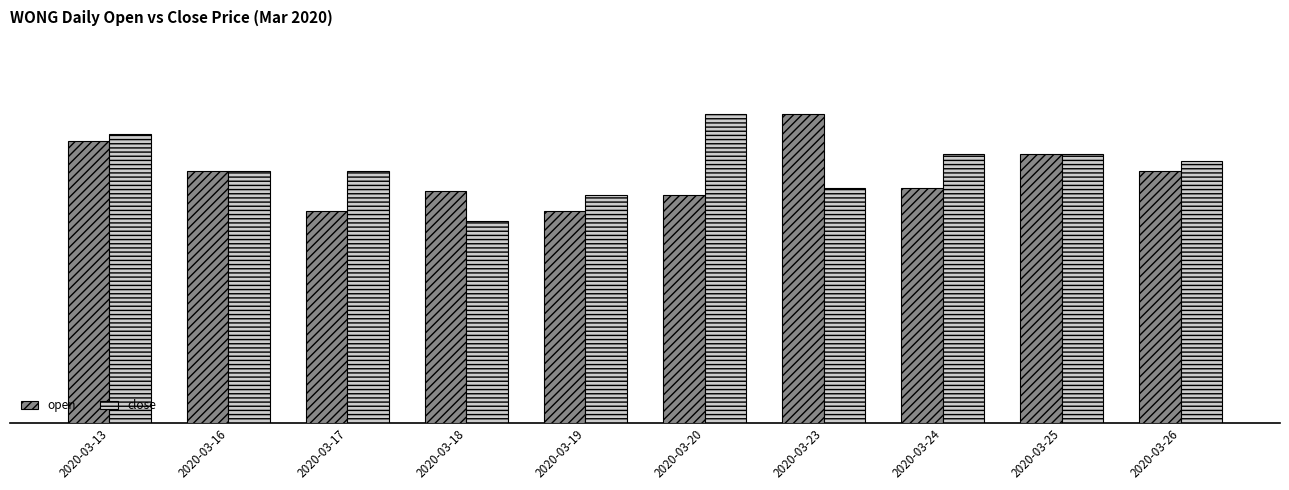

What are all the series names shown in the legend?

open, close